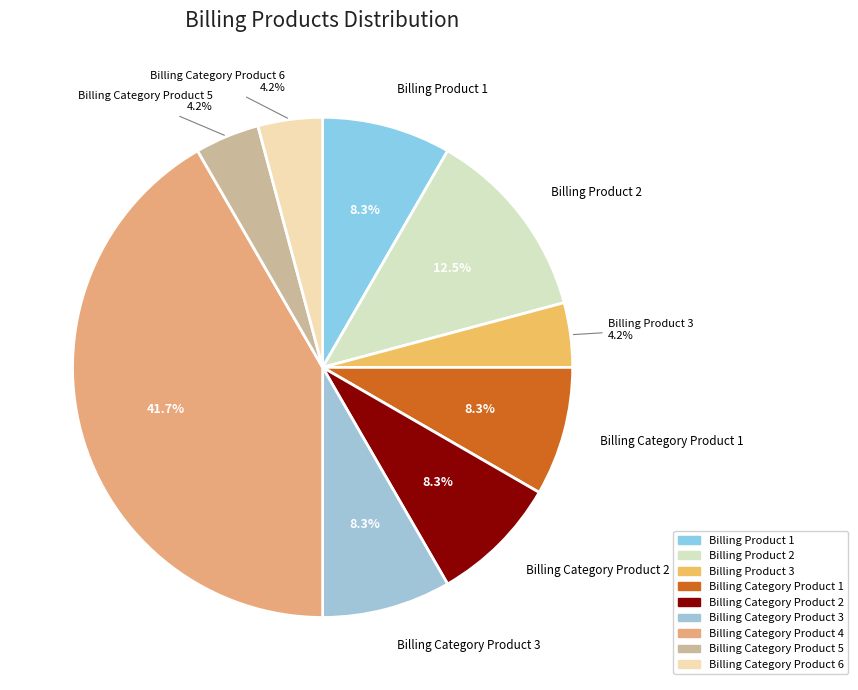

Does any single category account for the majority?

No